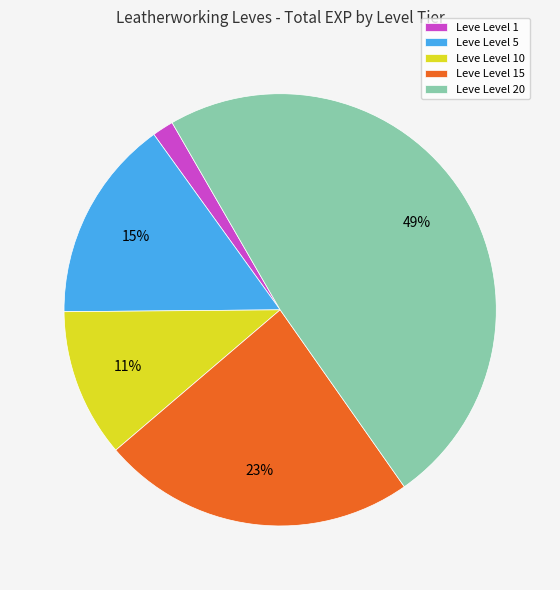

Between Leve Level 20 and Leve Level 10, which is larger?

Leve Level 20